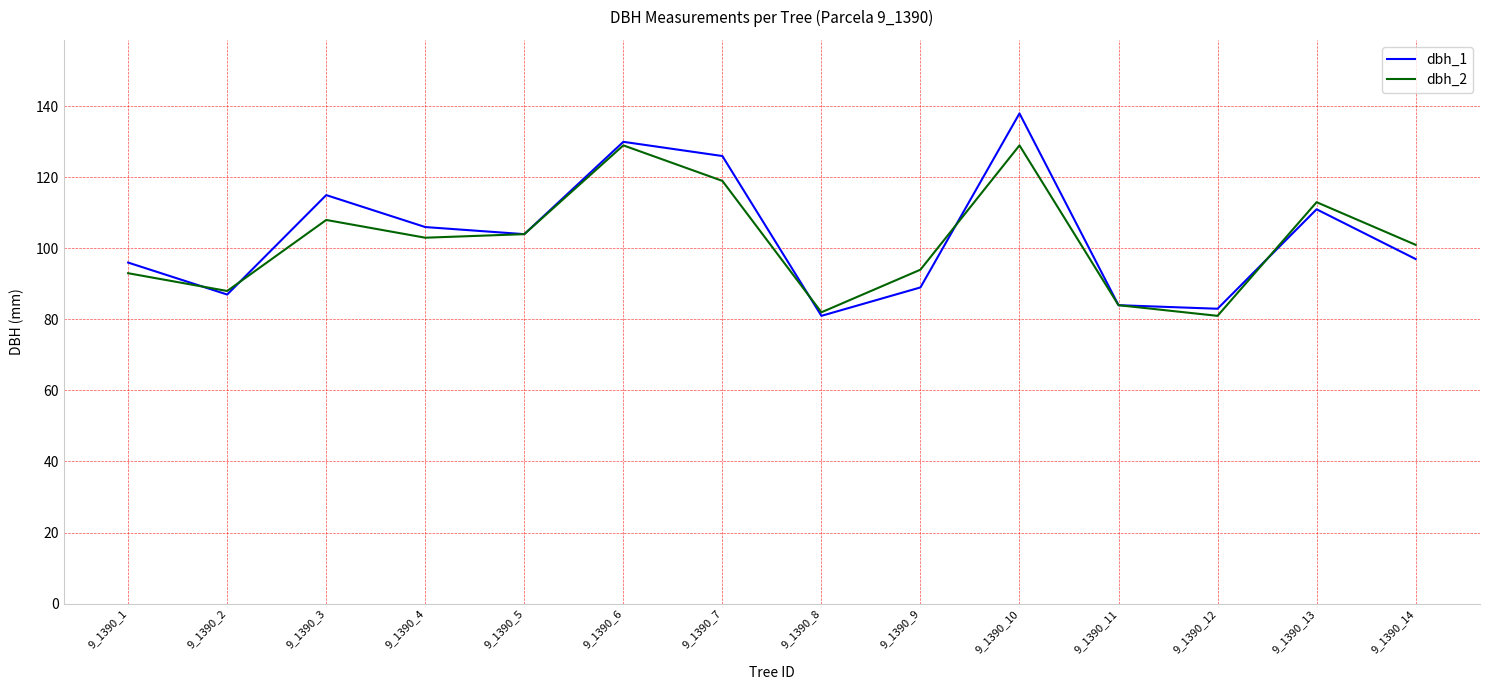

Does the chart have visible grid lines?

Yes